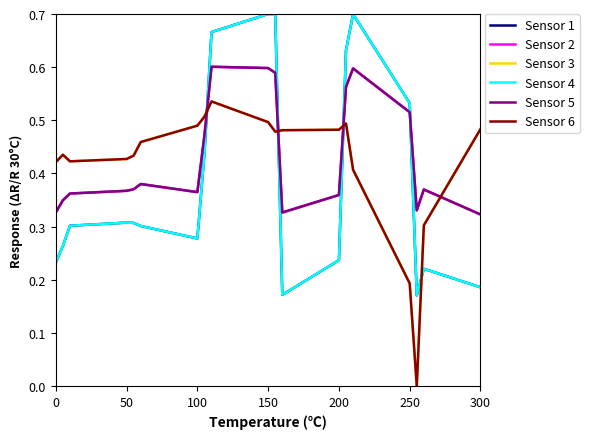

What is the label of the 10th point from the right?

150